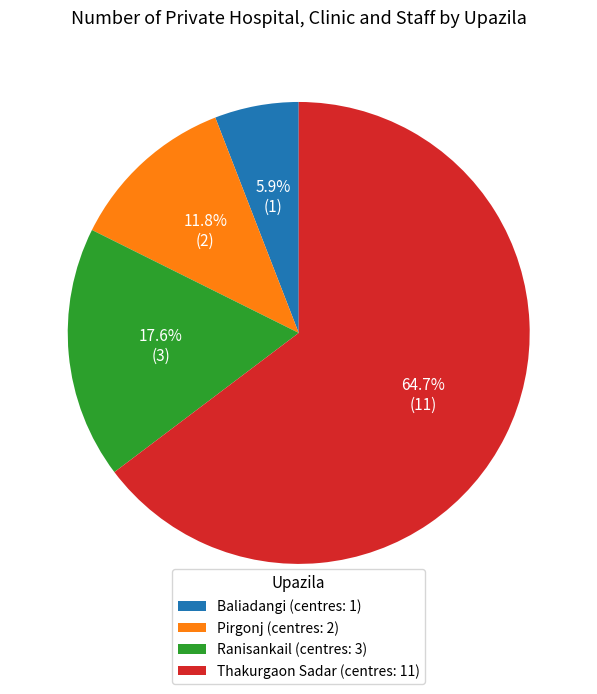

What is the ratio of the value at Thakurgaon Sadar (centres: 11) to the value at Baliadangi (centres: 1)?

11.0